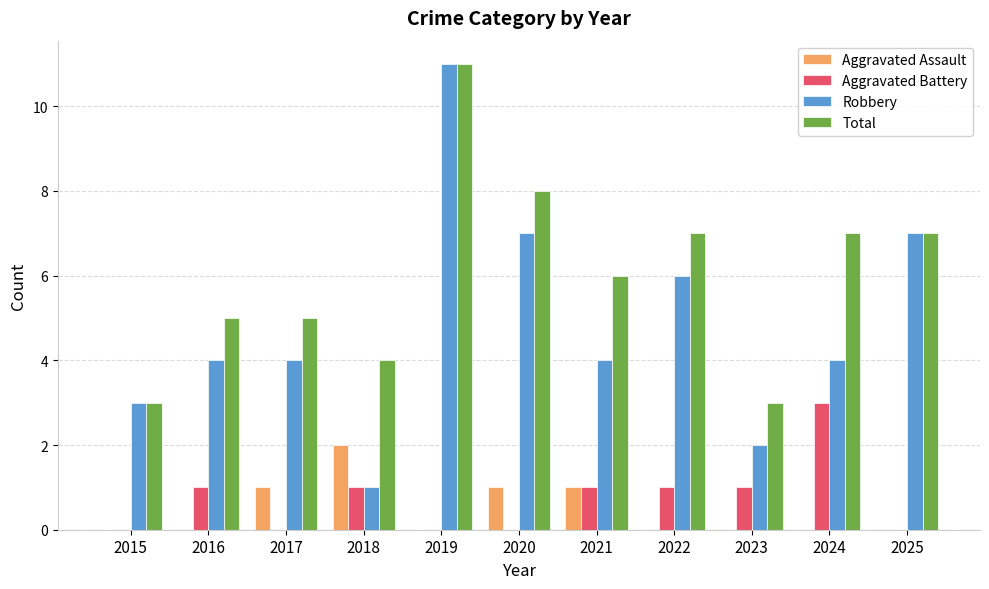

Is the value of Robbery at 2021 greater than the value of Aggravated Battery at 2016?

Yes